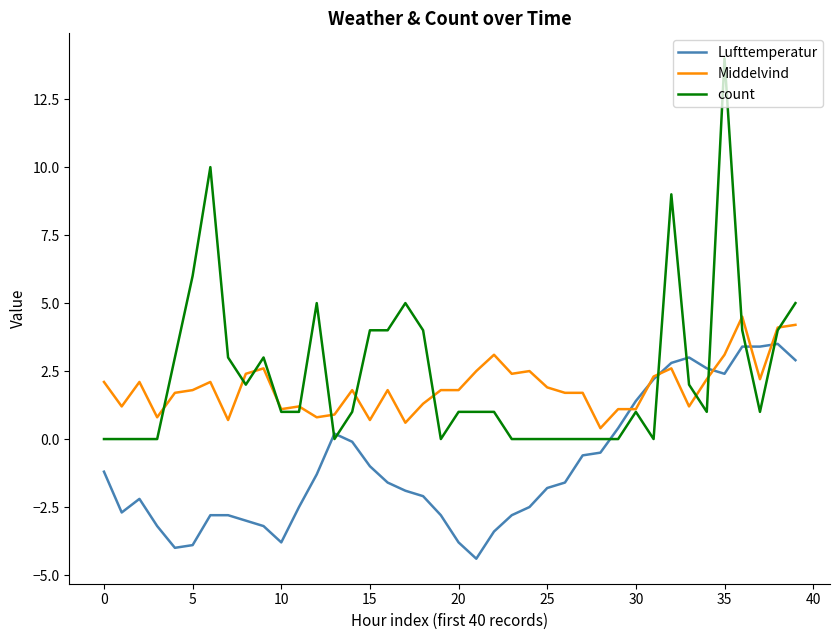

What are all the series names shown in the legend?

Lufttemperatur, Middelvind, count